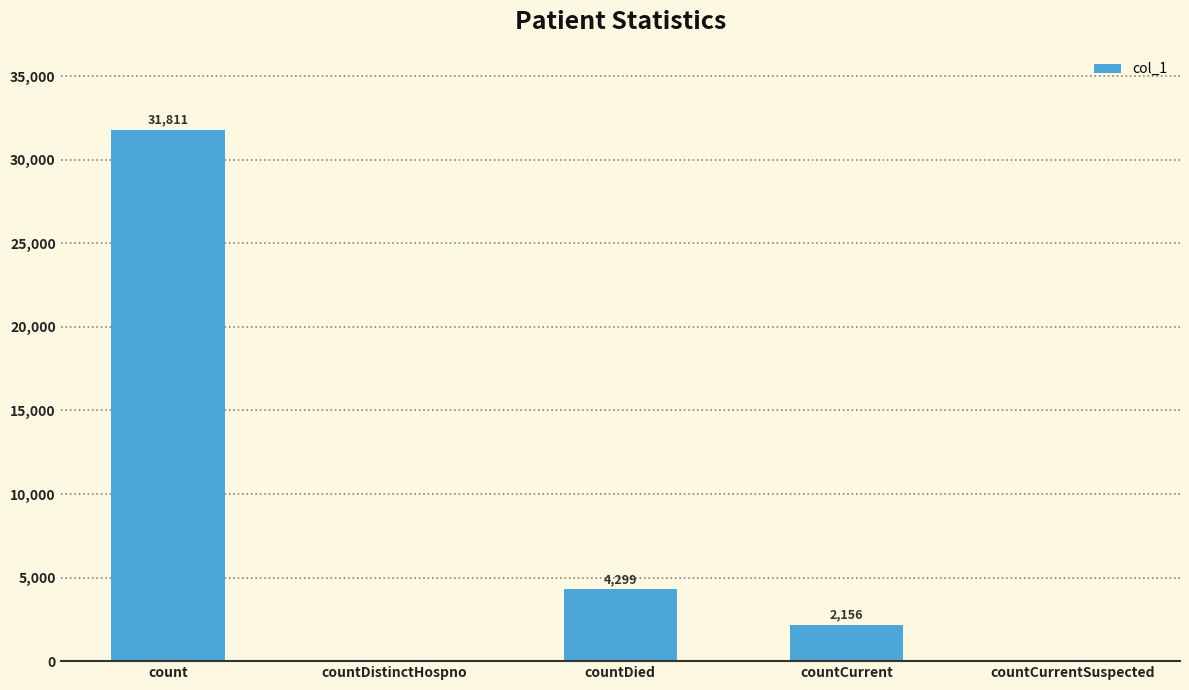

The chart shows a value of 16132 at countCurrentSuspected. True or false?

False